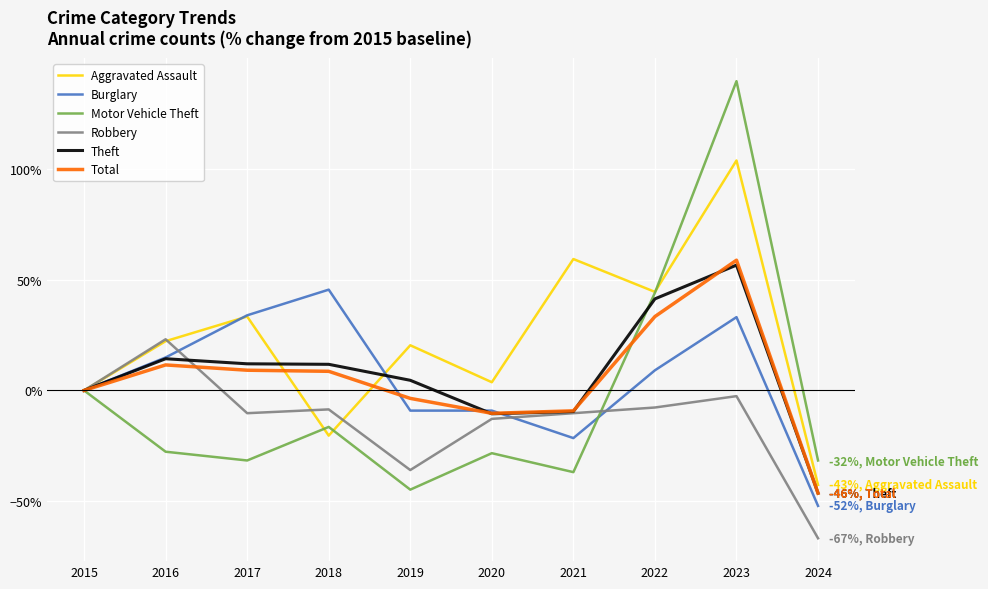

Which series changed the most between 2019 and 2022?

Motor Vehicle Theft